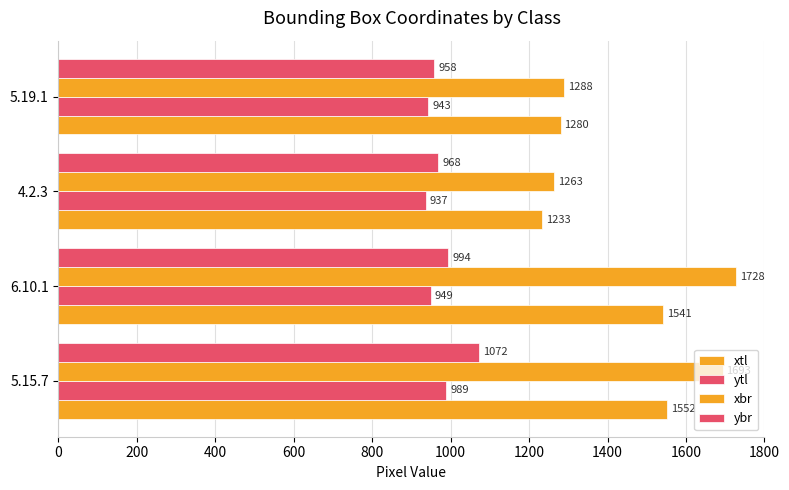

Count the number of data series in this chart.

4